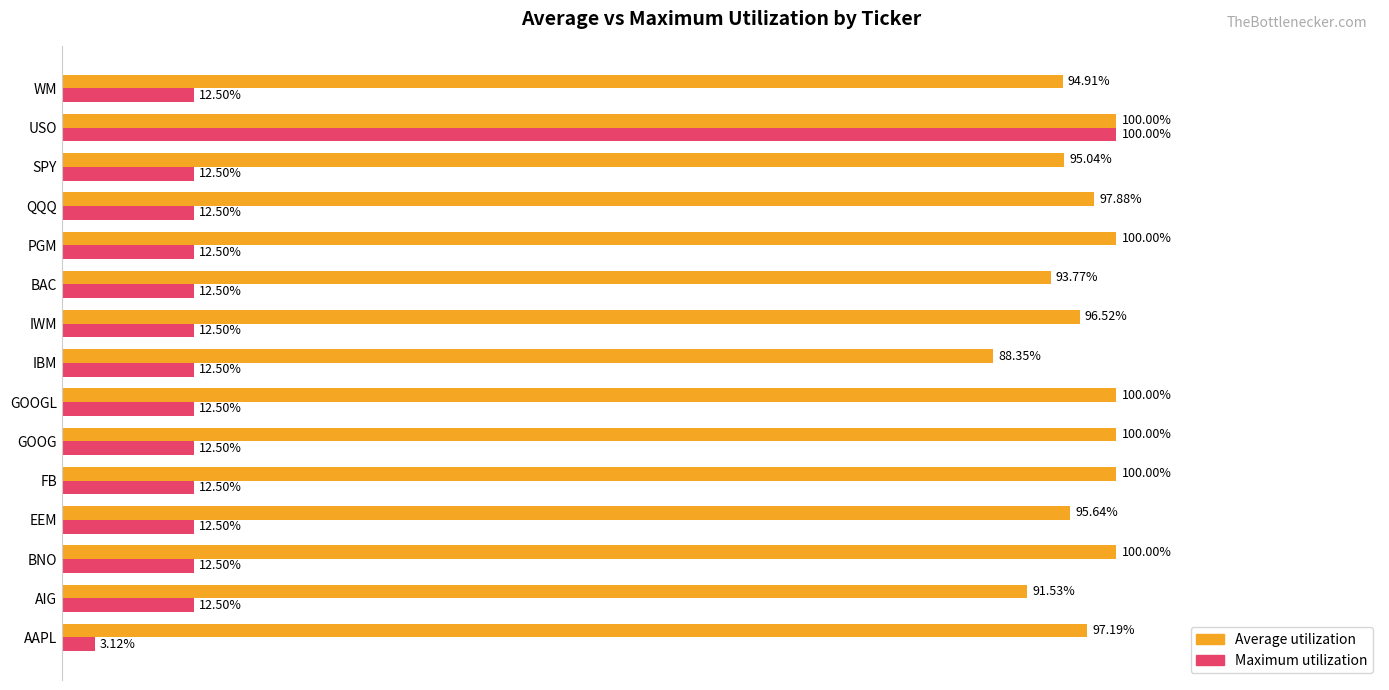

Reading left to right, extract all data points from this chart.

Average utilization: 1.0	0.9	1.0	1.0	1.0	1.0	1.0	0.9	1.0	0.9	1.0	1.0	1.0	1.0	0.9
Maximum utilization: 0.0	0.1	0.1	0.1	0.1	0.1	0.1	0.1	0.1	0.1	0.1	0.1	0.1	1.0	0.1